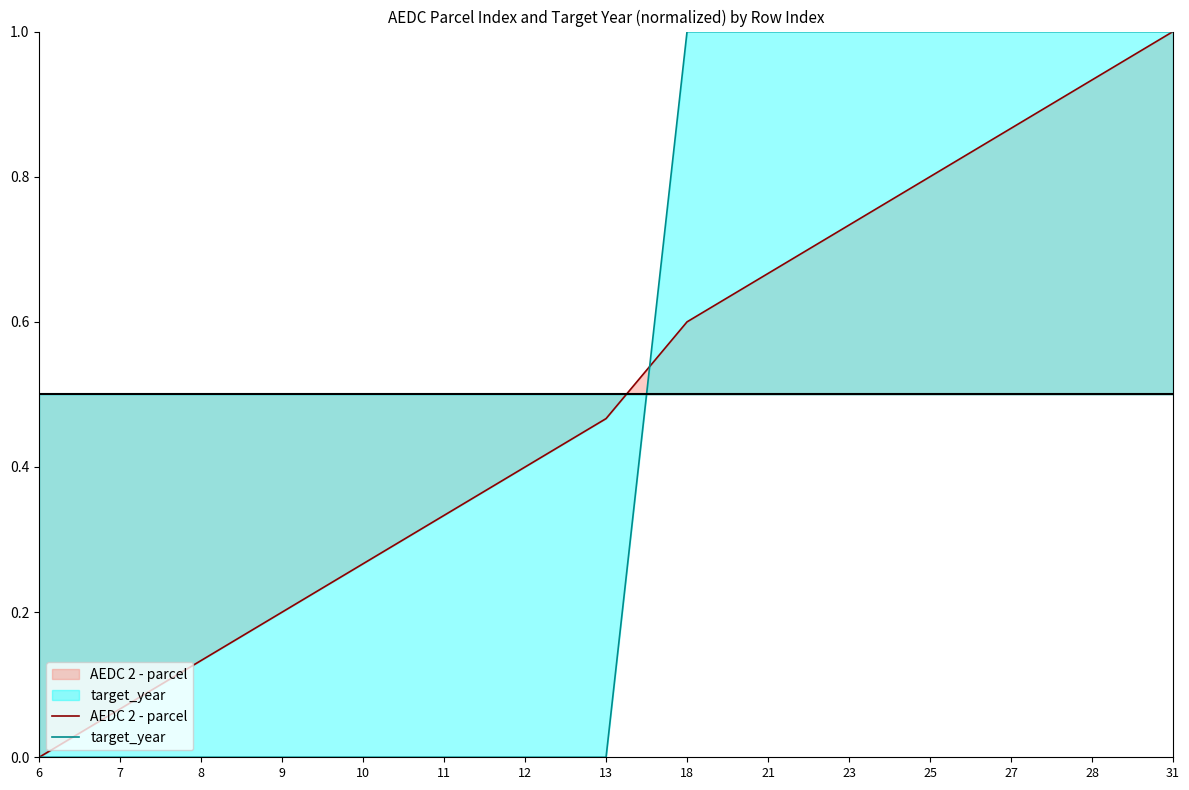

Does the chart have visible grid lines?

No